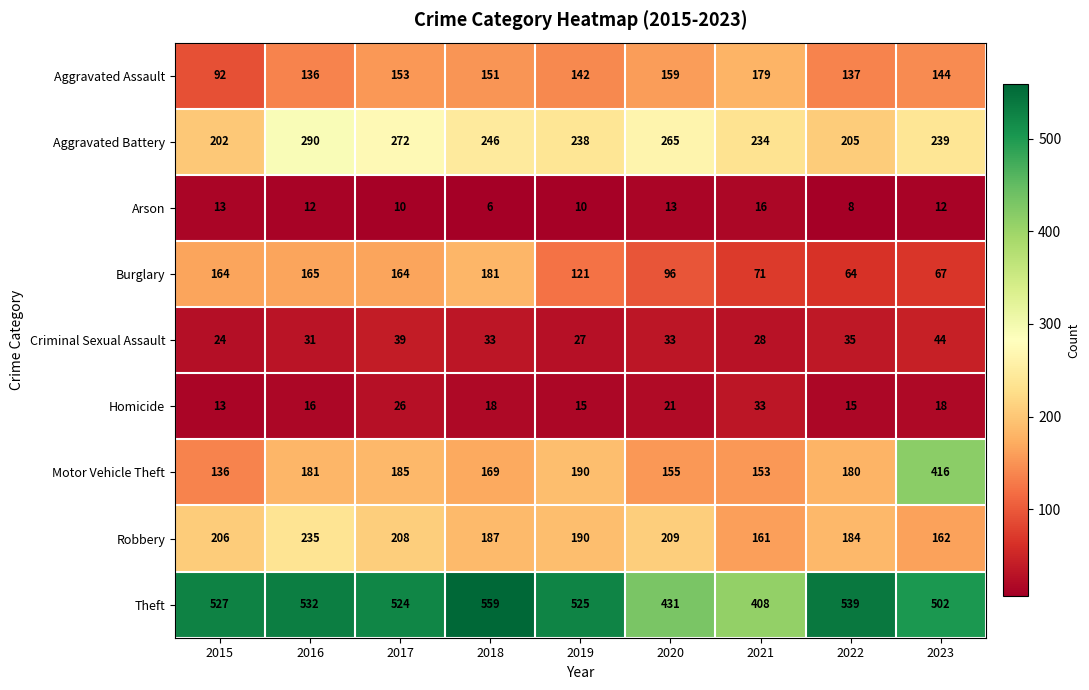

At which label is Burglary closest to 122?

2019